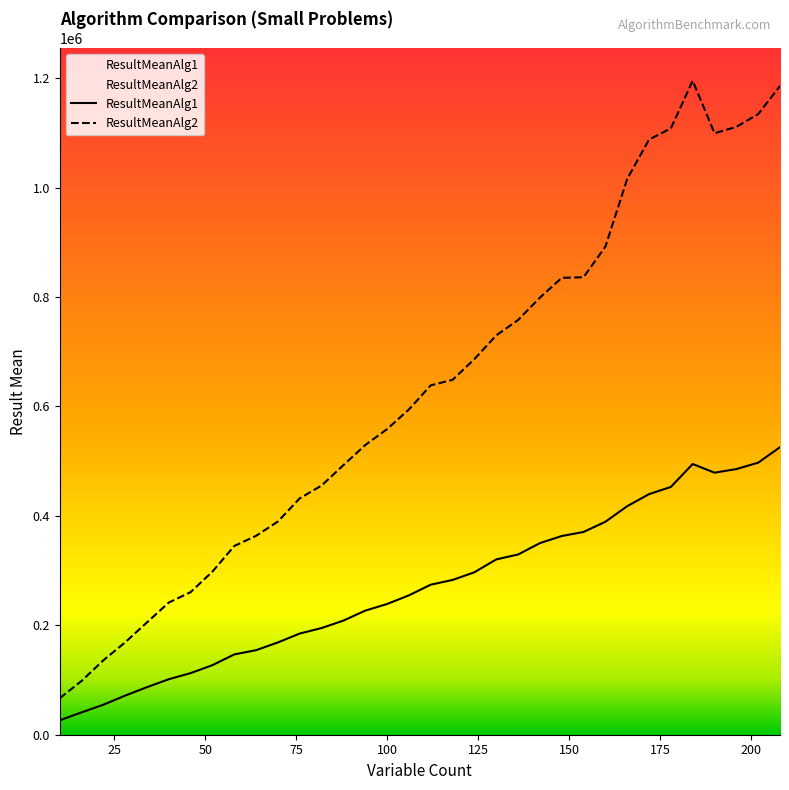

Rank the series by their maximum value, from highest to lowest.

ResultMeanAlg2, ResultMeanAlg1